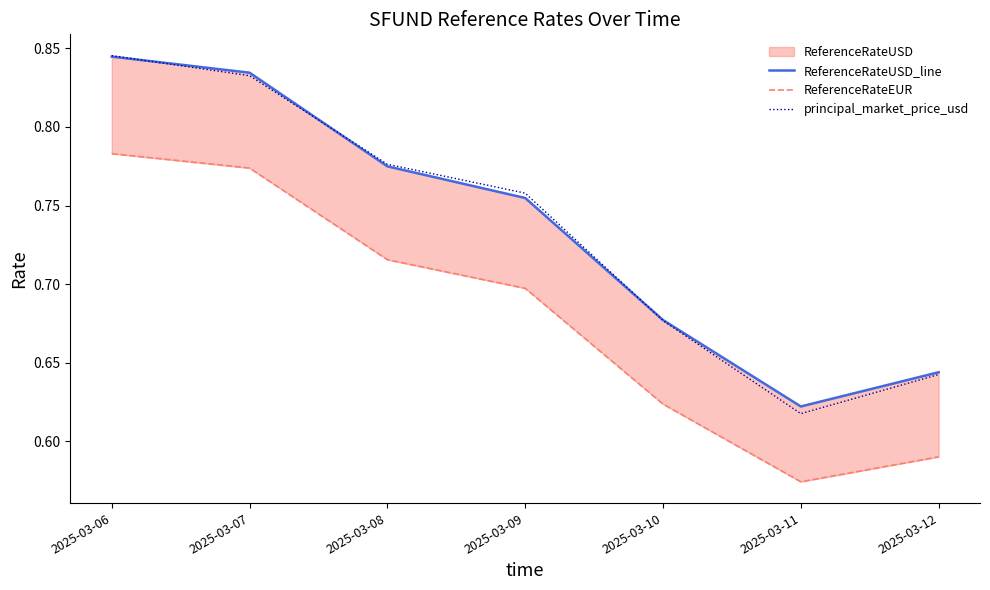

What is the value of the ReferenceRateUSD_line point at the 4th from the left?

0.8